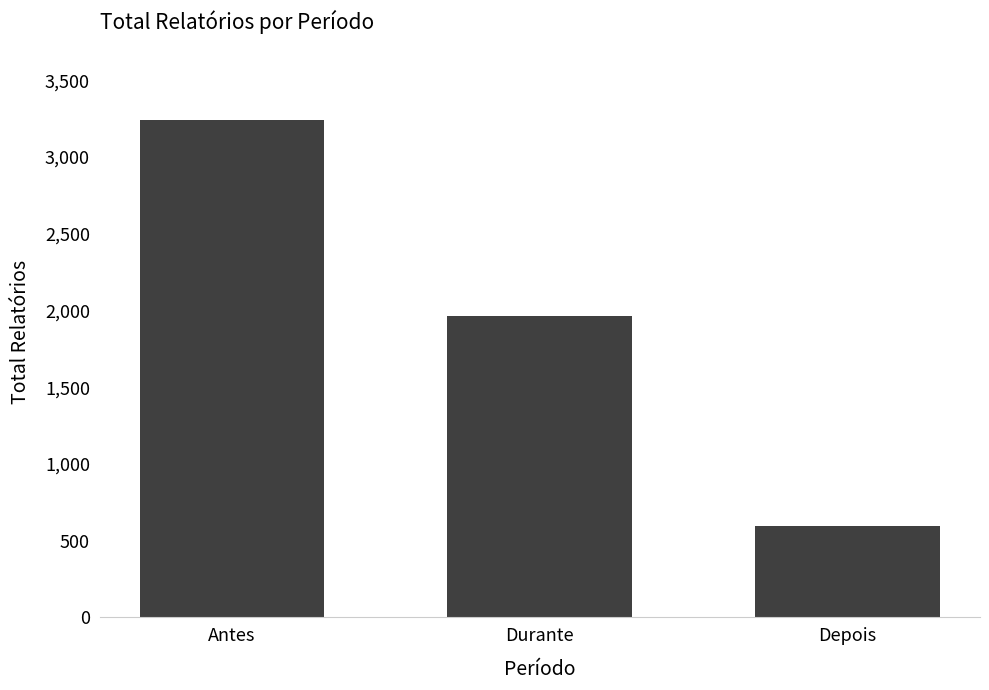

What is the difference between the values at Durante and Antes?

1272